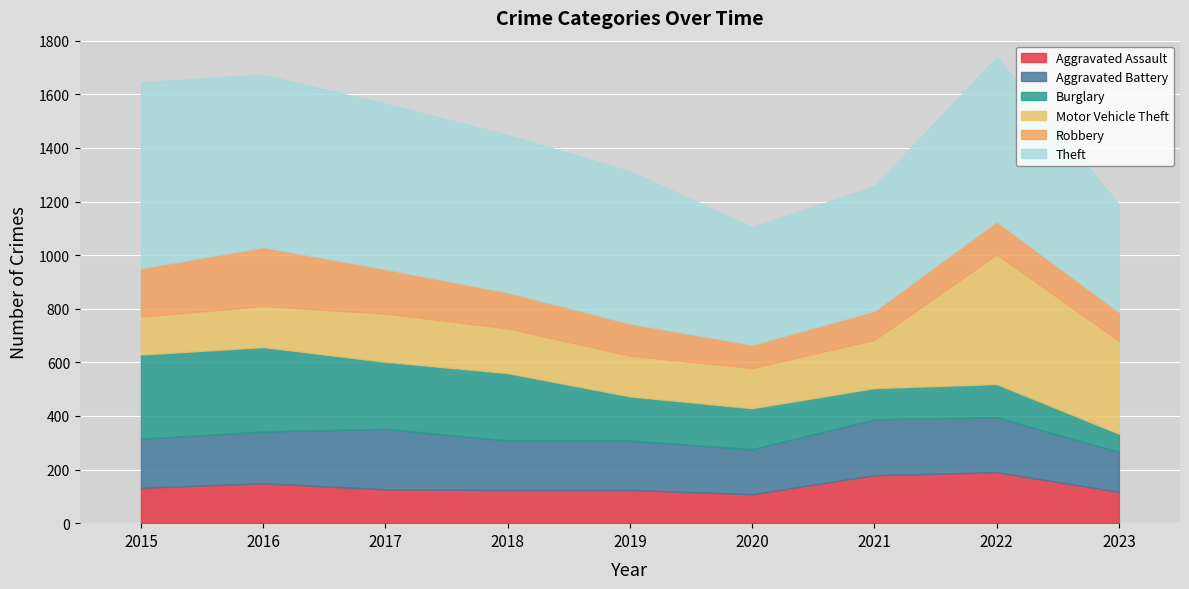

Reading left to right, transcribe all the data shown in this chart.

Aggravated Assault: 2015=132	2016=149	2017=126	2018=124	2019=124	2020=108	2021=179	2022=190	2023=117
Aggravated Battery: 2015=183	2016=193	2017=226	2018=184	2019=184	2020=168	2021=208	2022=205	2023=149
Burglary: 2015=314	2016=315	2017=250	2018=252	2019=165	2020=153	2021=117	2022=124	2023=68
Motor Vehicle Theft: 2015=142	2016=153	2017=180	2018=167	2019=152	2020=150	2021=180	2022=484	2023=346
Robbery: 2015=180	2016=220	2017=166	2018=134	2019=120	2020=87	2021=108	2022=123	2023=108
Theft: 2015=694	2016=643	2017=617	2018=587	2019=568	2020=438	2021=465	2022=612	2023=403